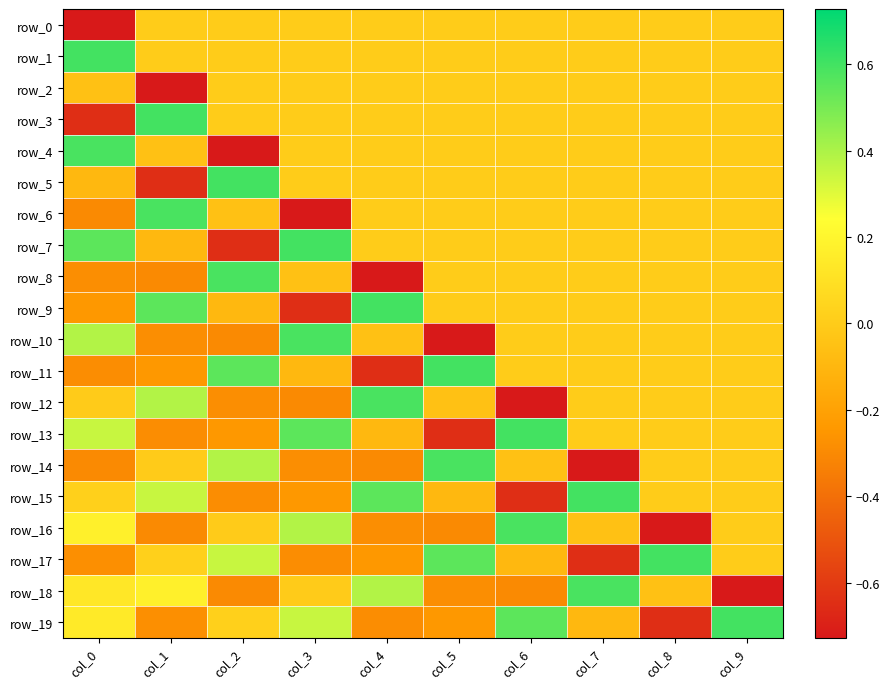

Which label corresponds to the largest value in the chart?

col_0